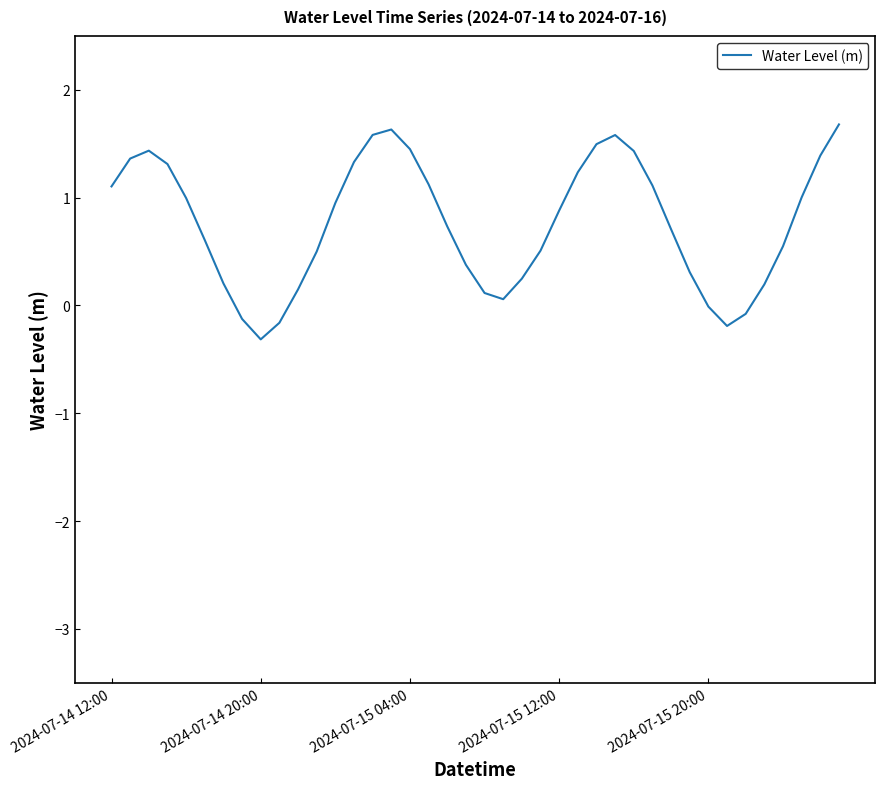

What is the difference between the maximum and minimum values?

2.0